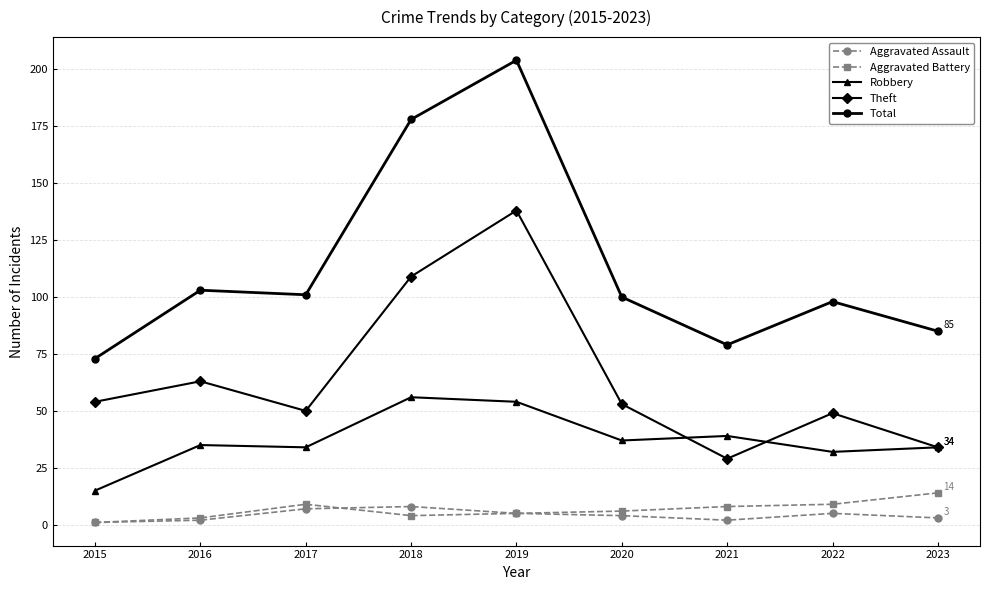

What is the maximum value for Total?

204